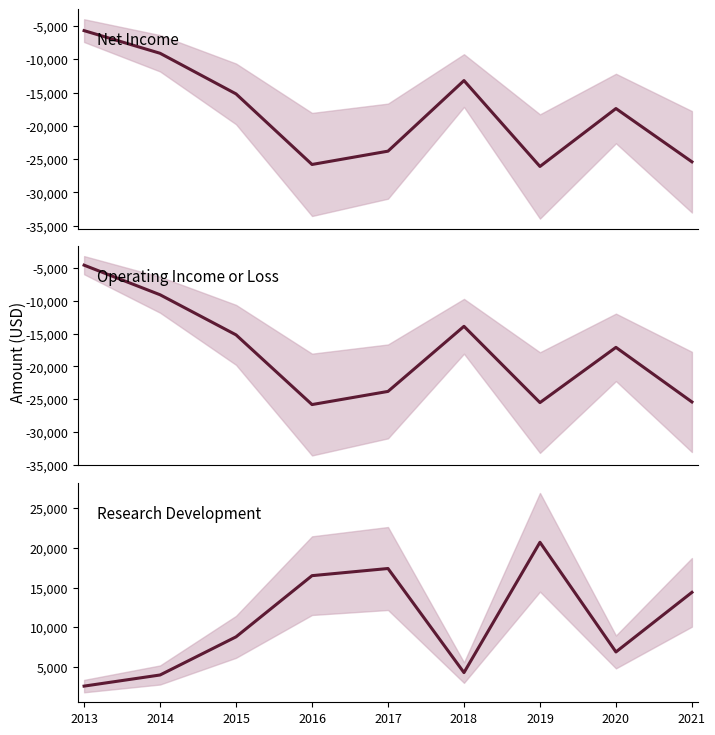

Is it true that Operating Income or Loss equals -25500 at 2019?

True